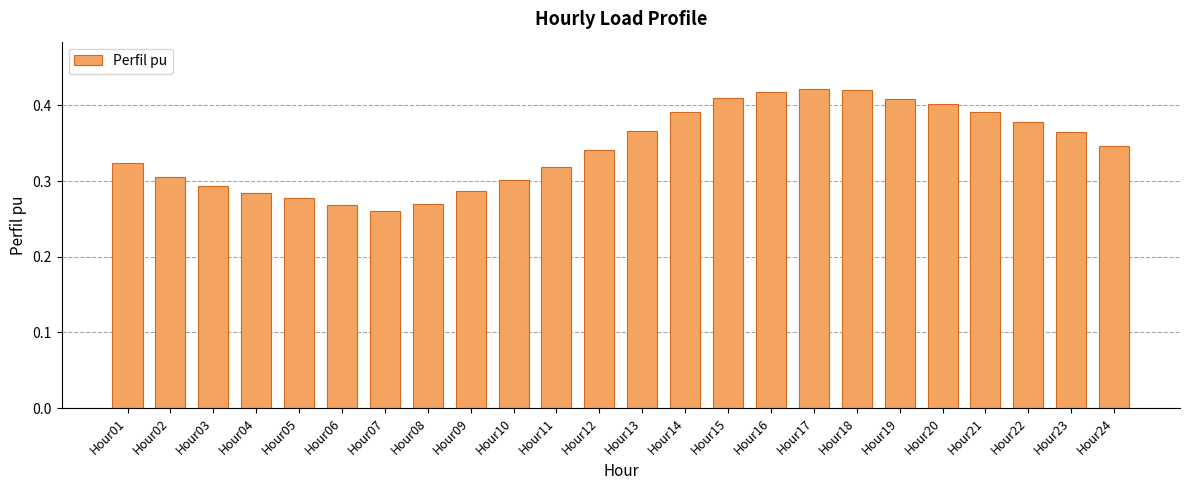

How many values are between 0 and 1?

24